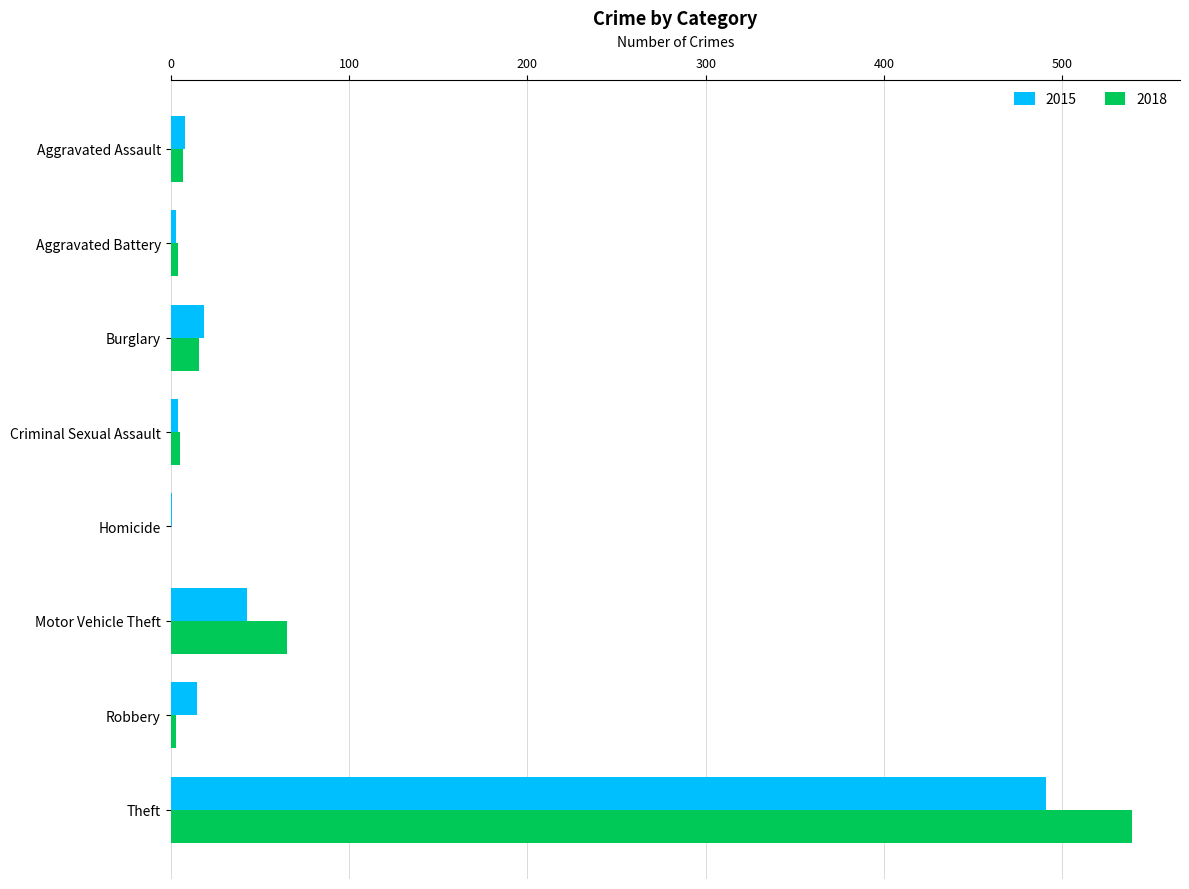

What is the highest value of the 2018 series?

539